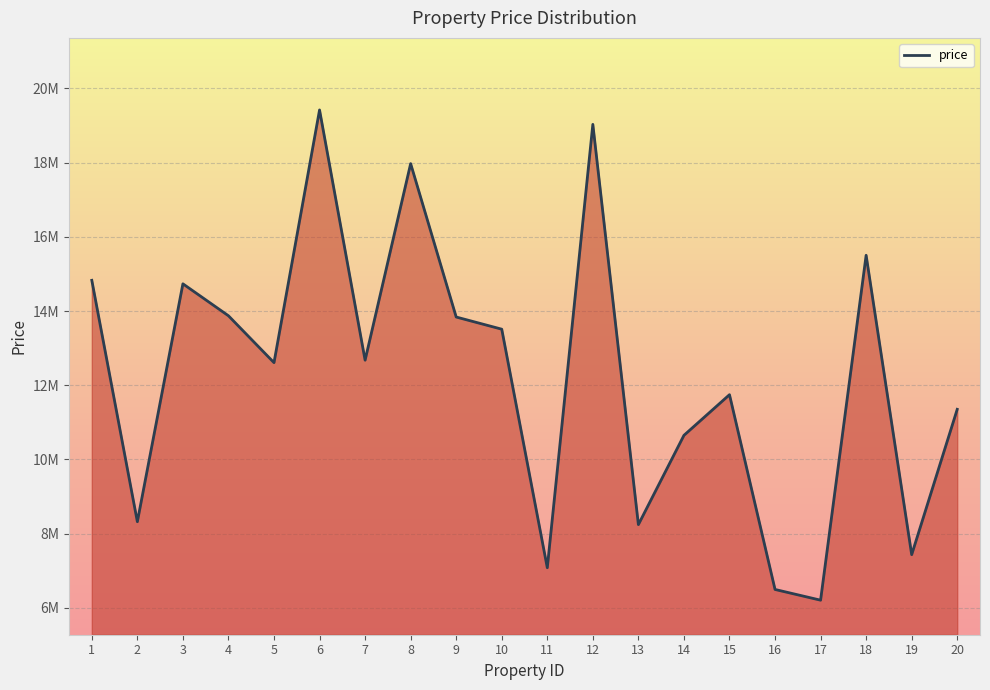

Between 6 and 11, which is larger?

6